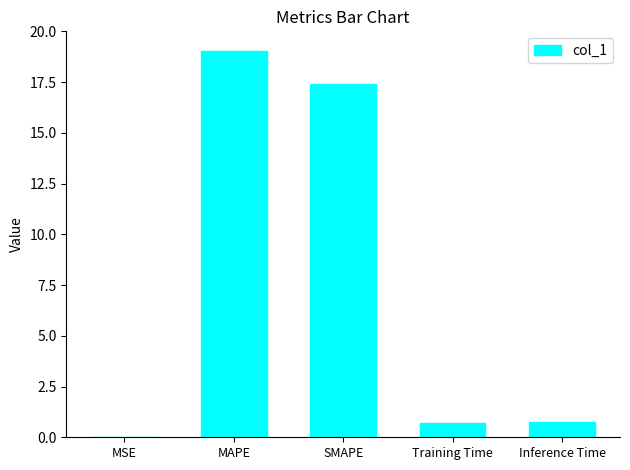

What is the sum of all values?

37.9